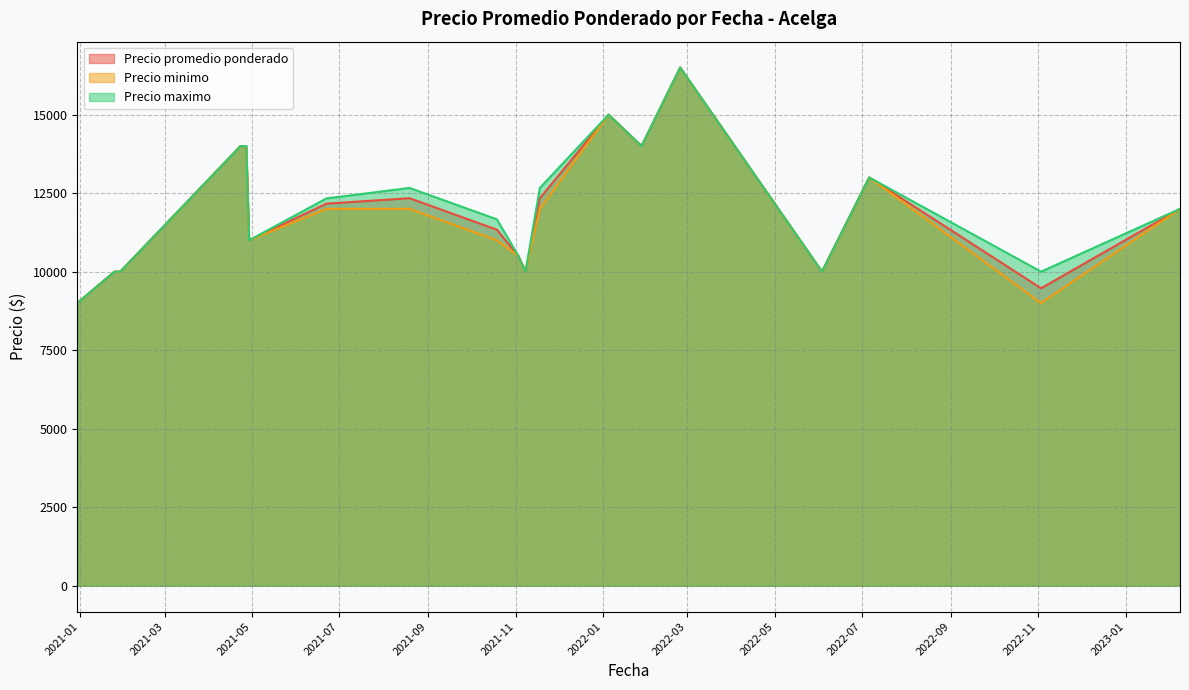

Which series has the widest spread of values?

Precio promedio ponderado